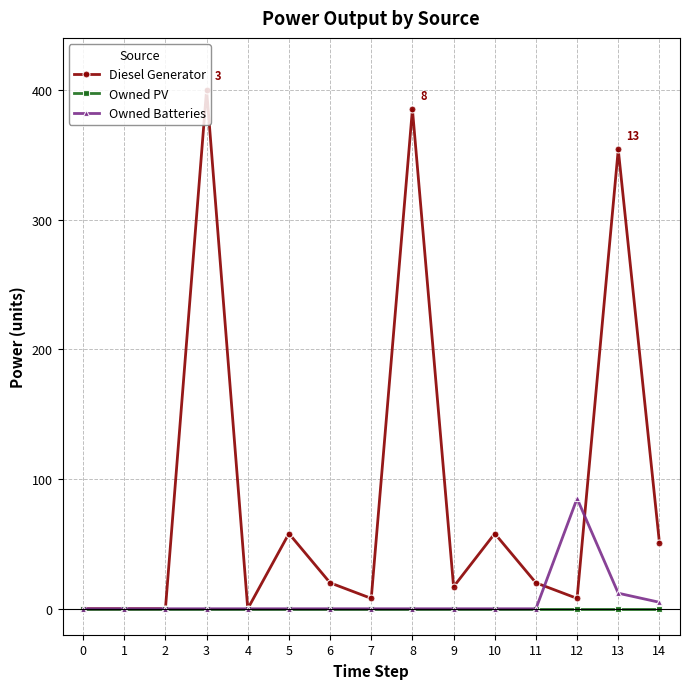

What are all the series names shown in the legend?

Diesel Generator, Owned PV, Owned Batteries